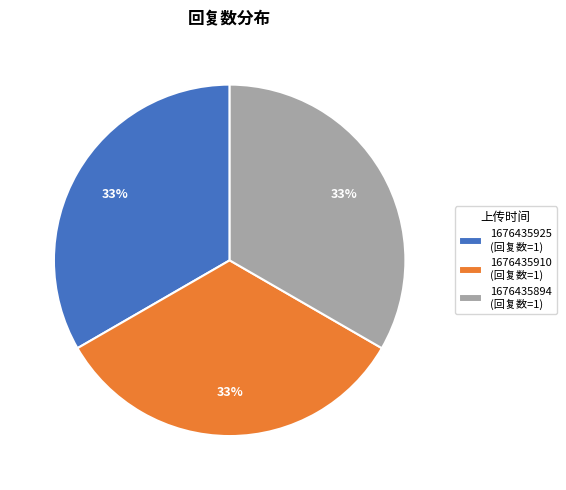

Is the sum of 1676435910 (回复数=1) and 1676435894 (回复数=1) greater than half?

Yes